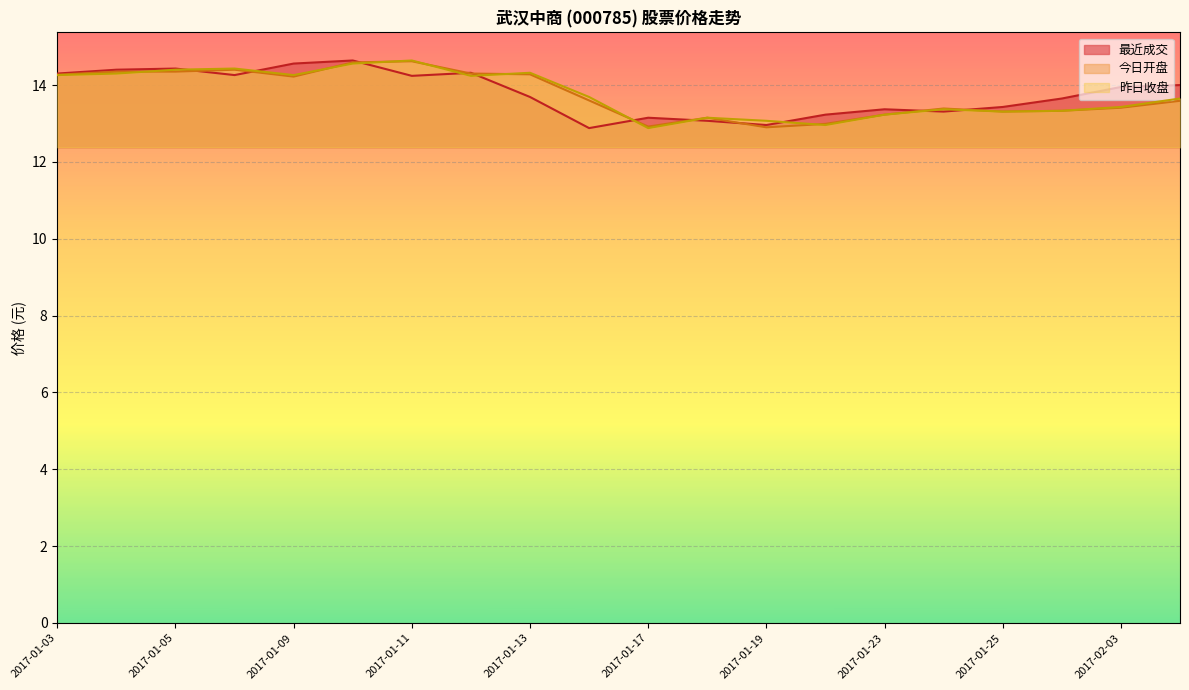

What is the maximum value shown in the chart?

14.6